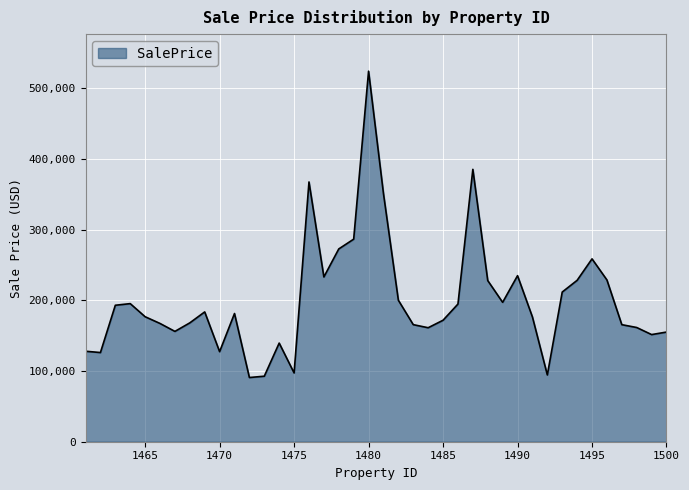

Does the chart have visible grid lines?

Yes